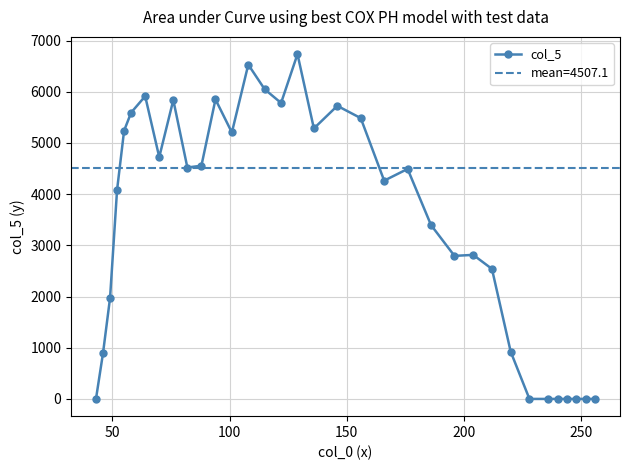

True or false: col_5 has more than 1 interior local peaks.

True